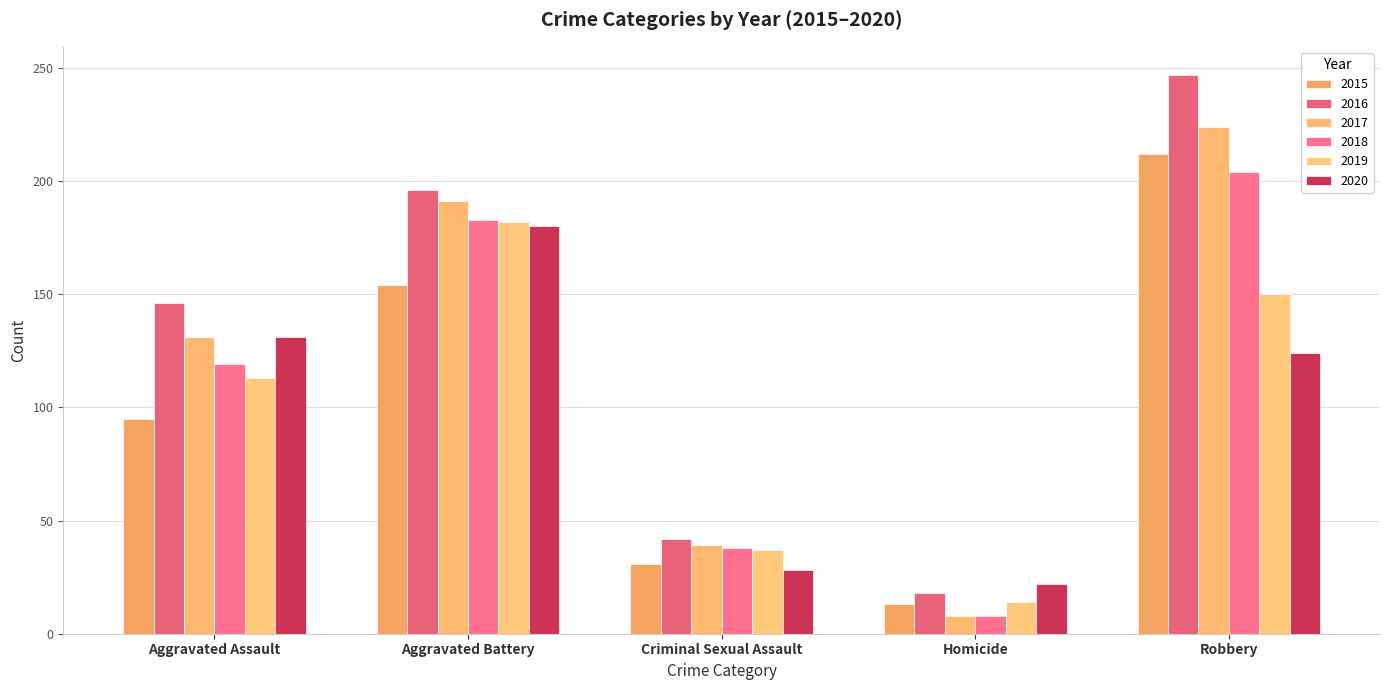

List the labels in order of 2016 value, largest first.

Robbery, Aggravated Battery, Aggravated Assault, Criminal Sexual Assault, Homicide